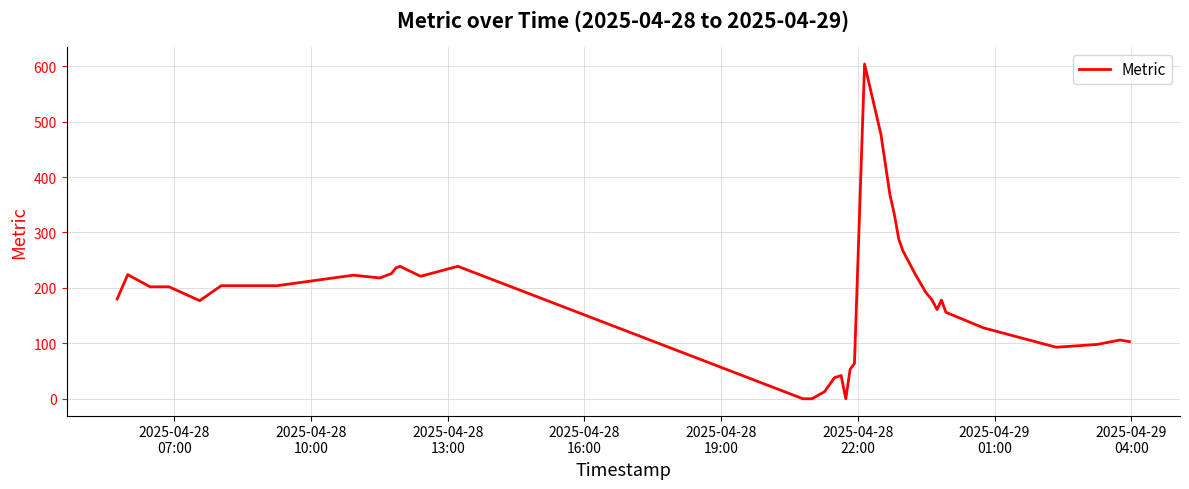

What is the difference between the maximum and minimum values?

604